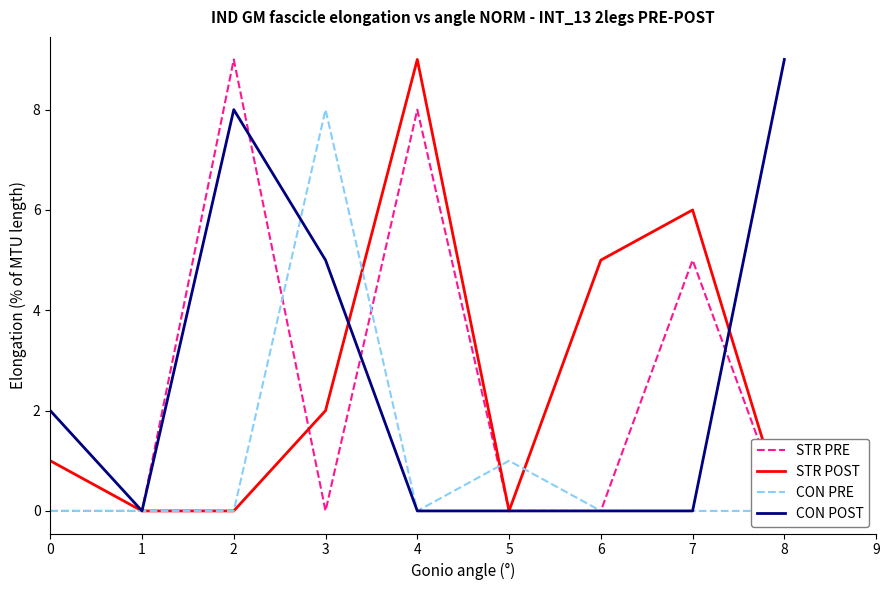

Which series has the largest total across all categories?

CON POST